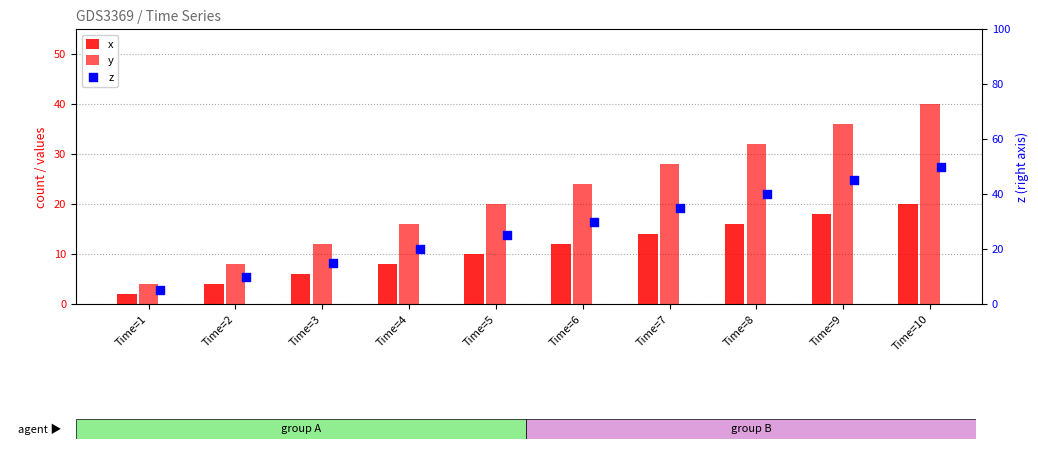

What are all the series names shown in the legend?

x, y, z